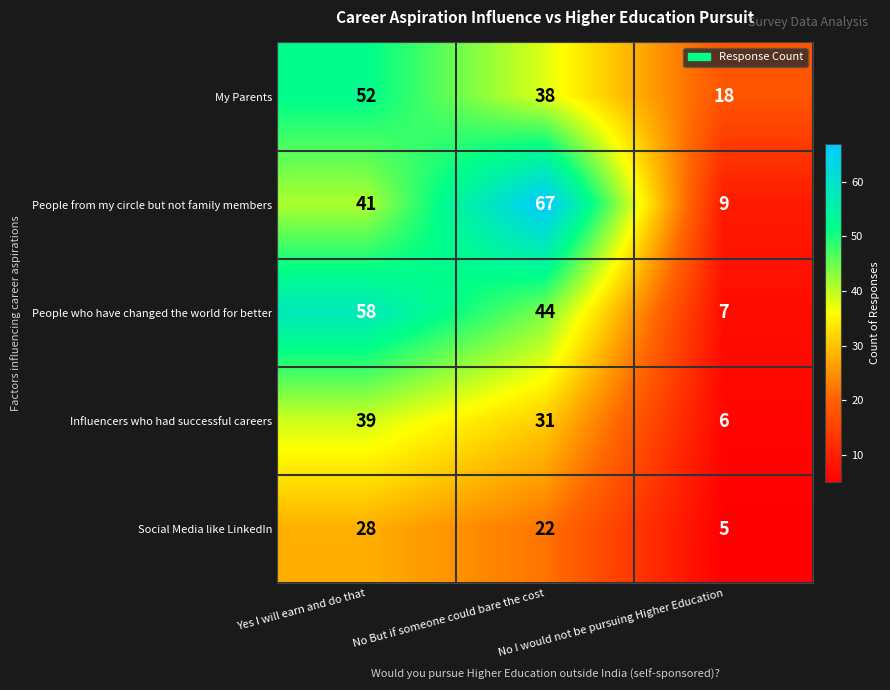

How many categories are shown in the chart?

3